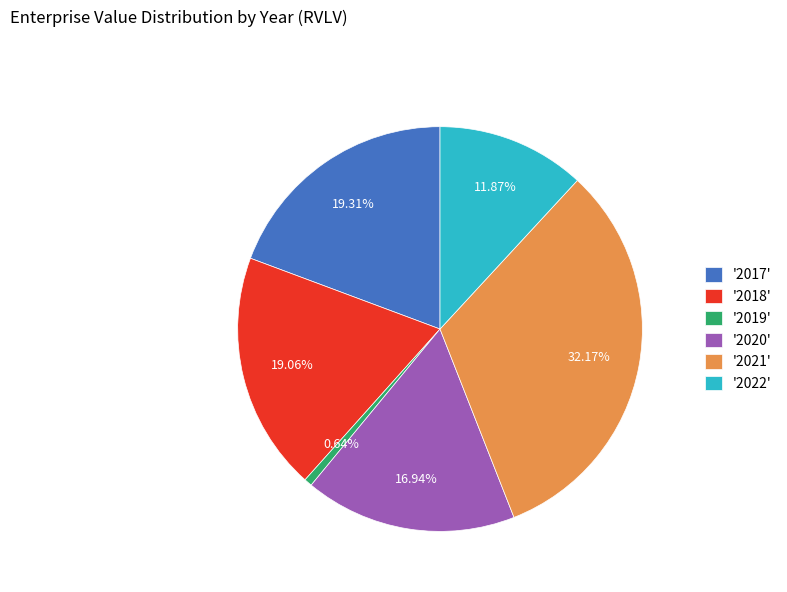

To the nearest percent, what is the average slice percentage?

17%